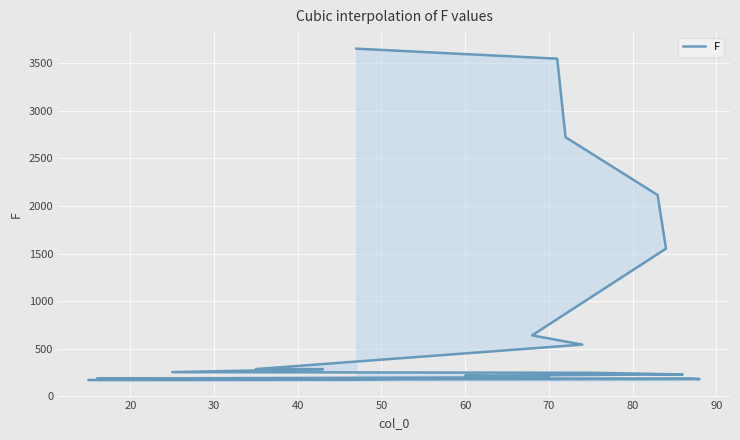

Does the chart display data point markers on the line(s)?

No